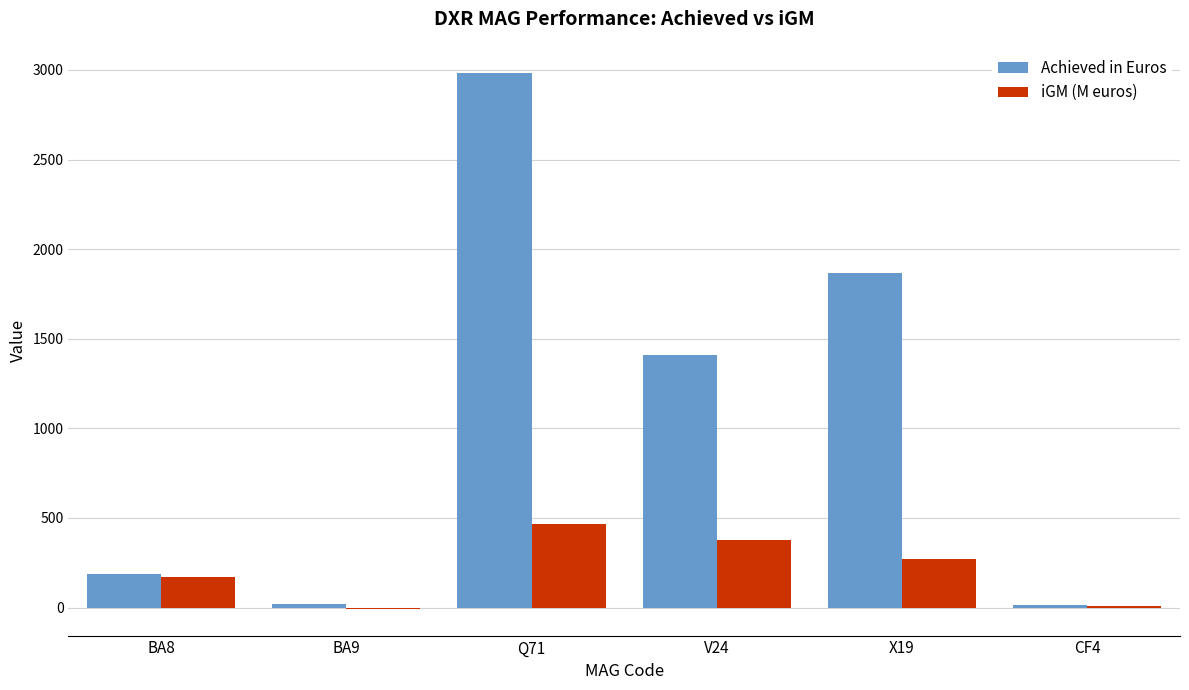

The value of Achieved in Euros at V24 is 434. True or false?

False